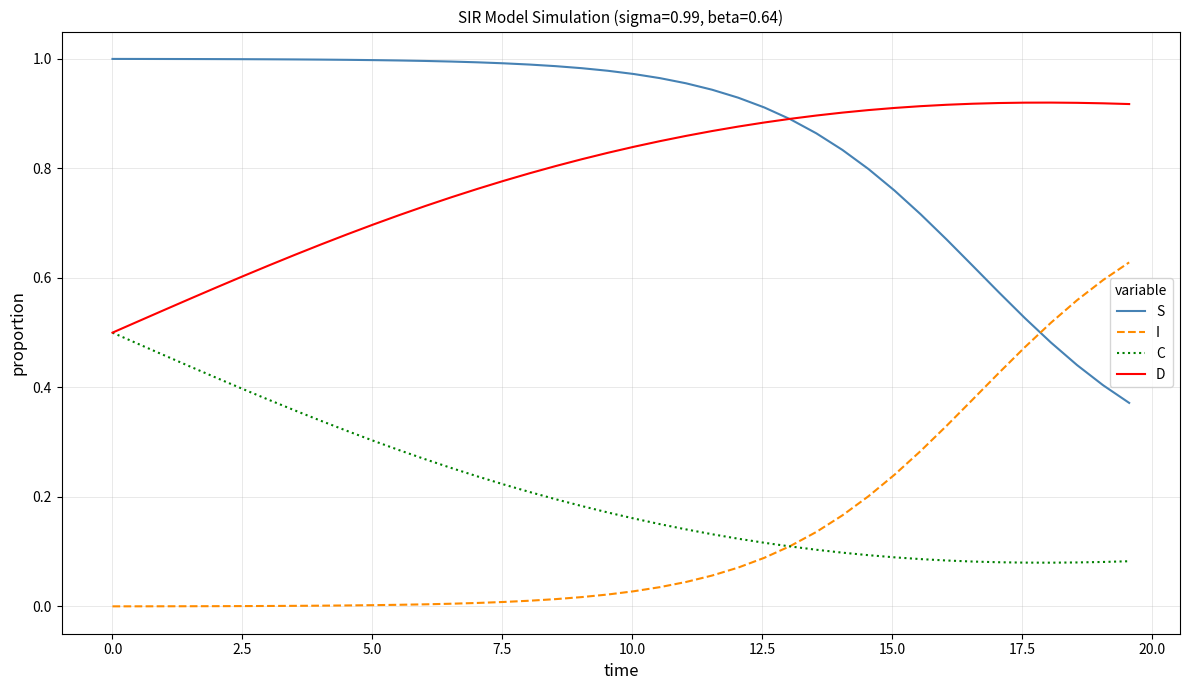

Count the number of data series in this chart.

4